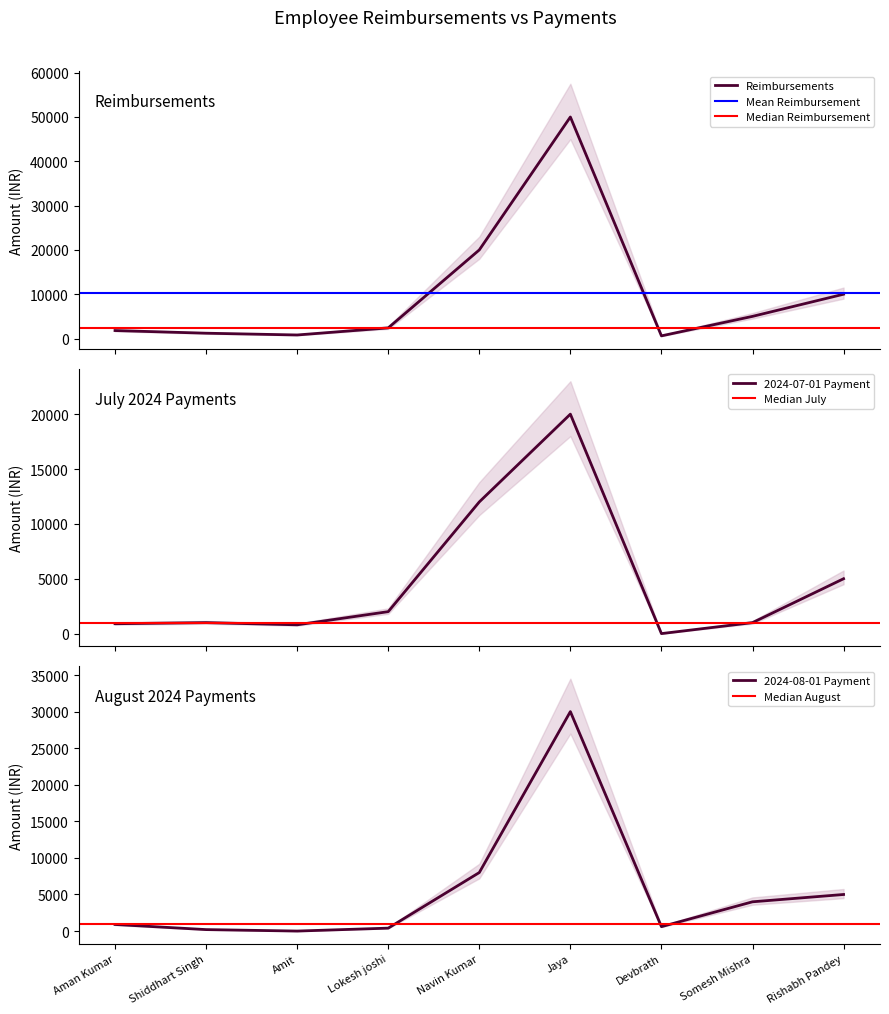

How many categories are shown in the chart?

9